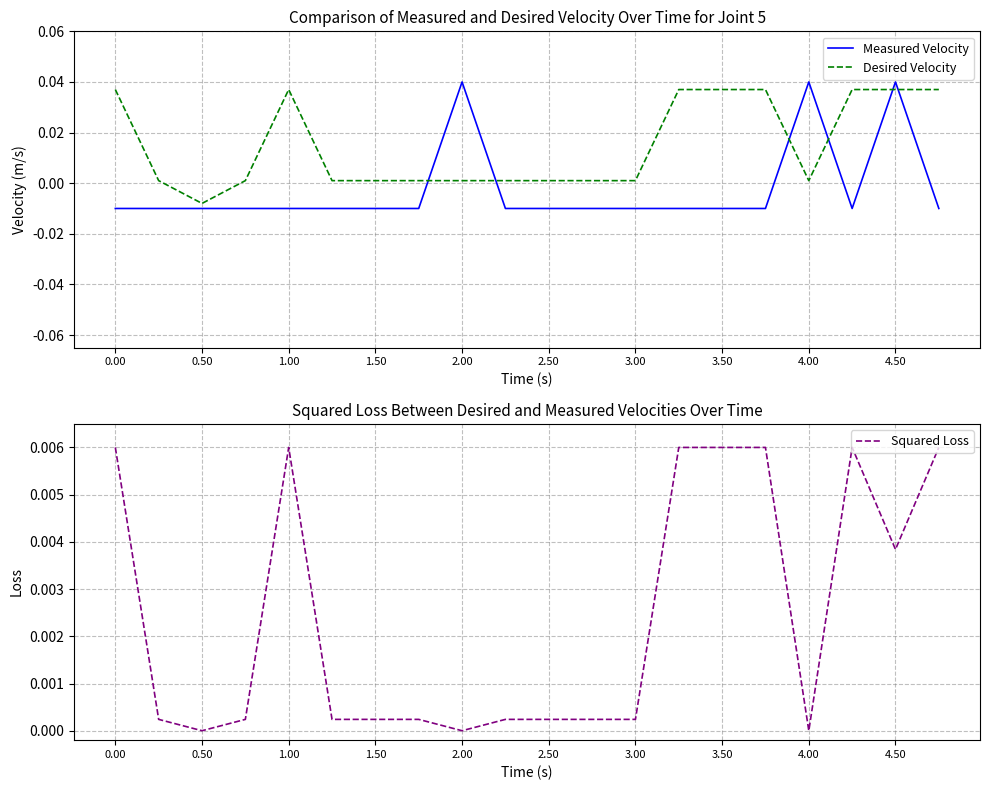

Is it true that Measured Velocity equals 0.1 at 4.50?

False